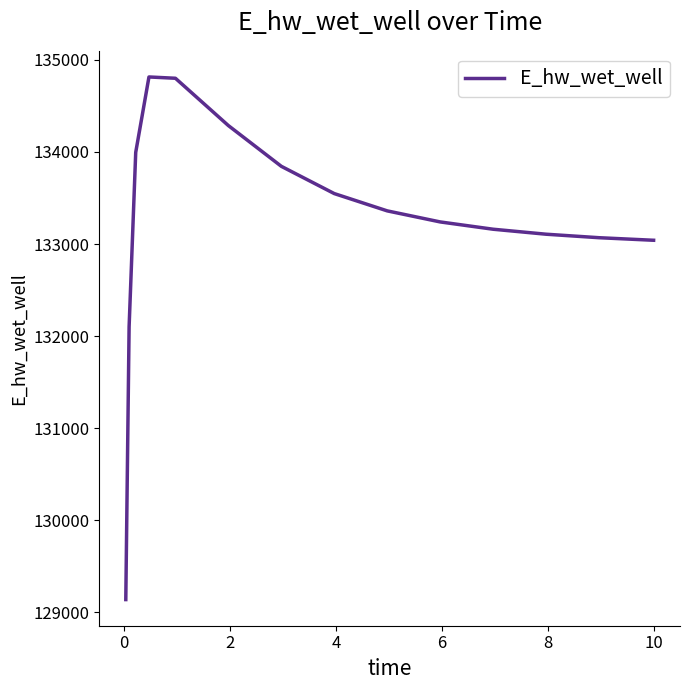

What is the maximum value shown in the chart?

134814.7